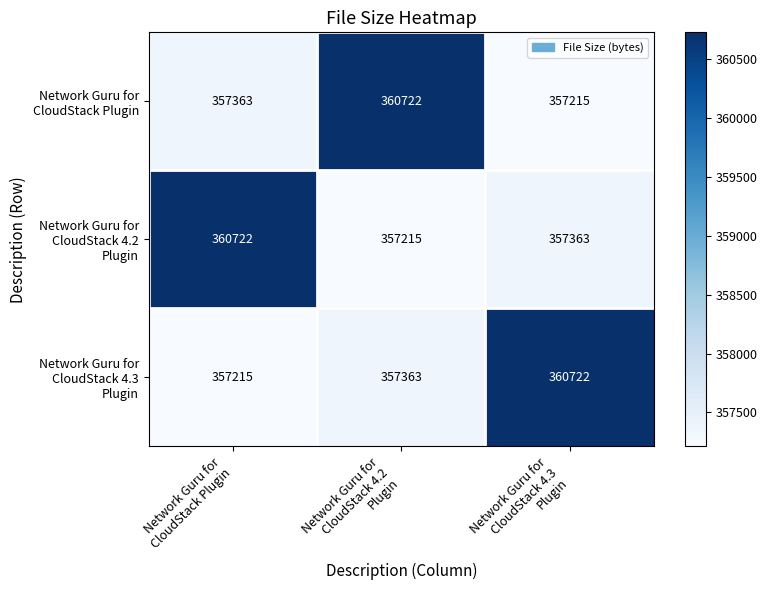

At how many categories does at least one series exceed 357513?

3